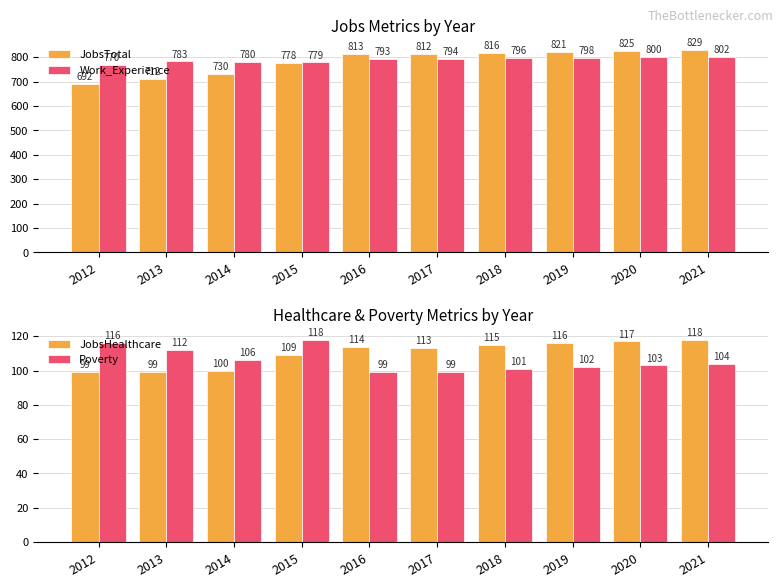

At which label is JobsHealthcare closest to 108?

2015